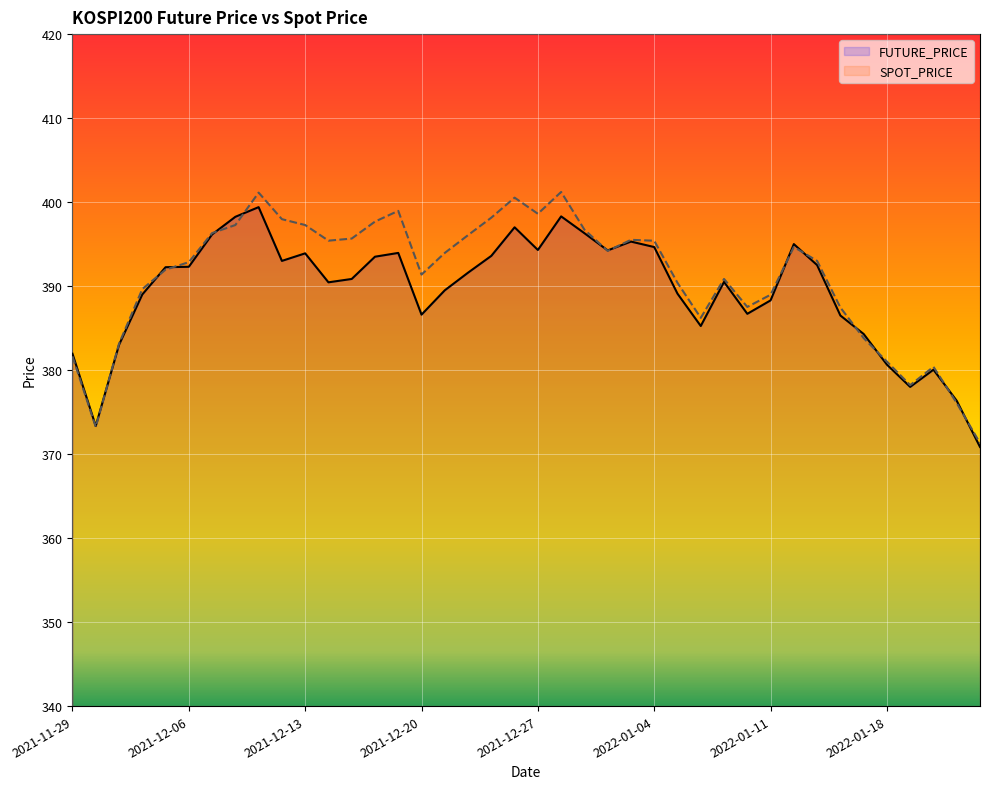

What is the difference between the FUTURE_PRICE values at 2021-12-16 and 2022-01-04?

1.1